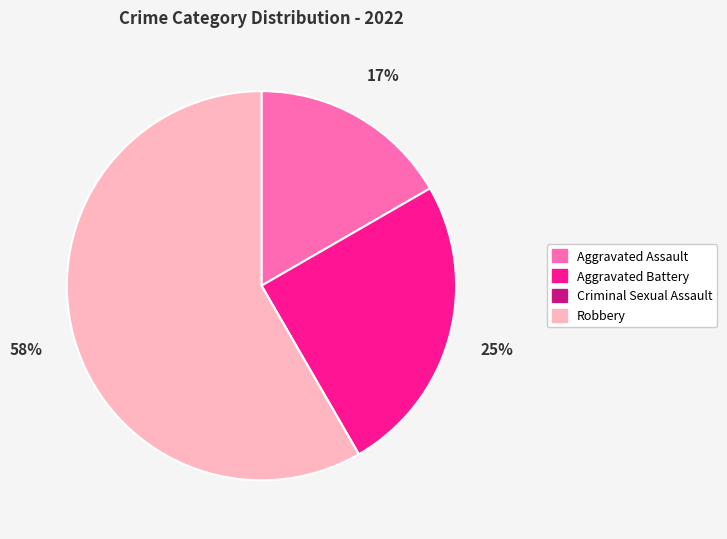

To the nearest percent, what percentage of the pie is Aggravated Assault?

17%